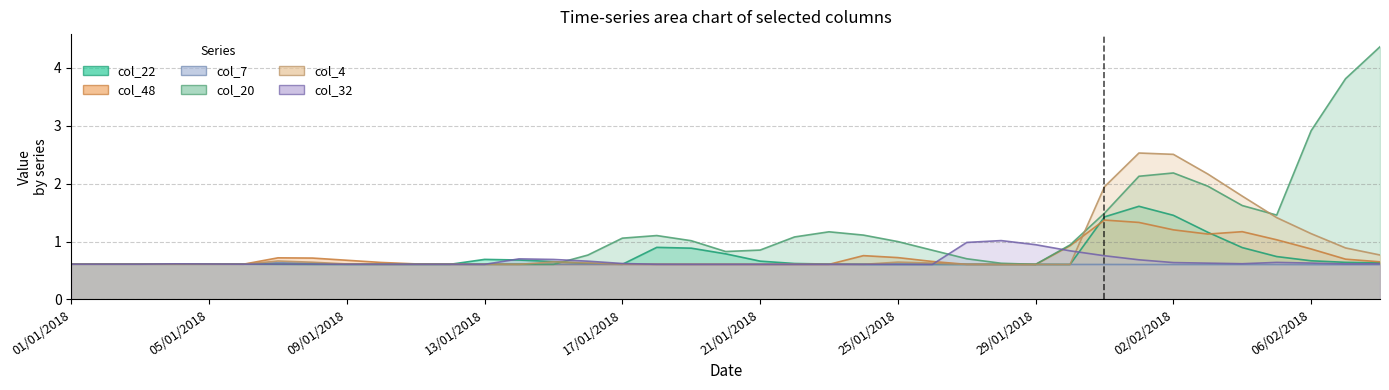

Where is the first local maximum for col_32?

13/01/2018